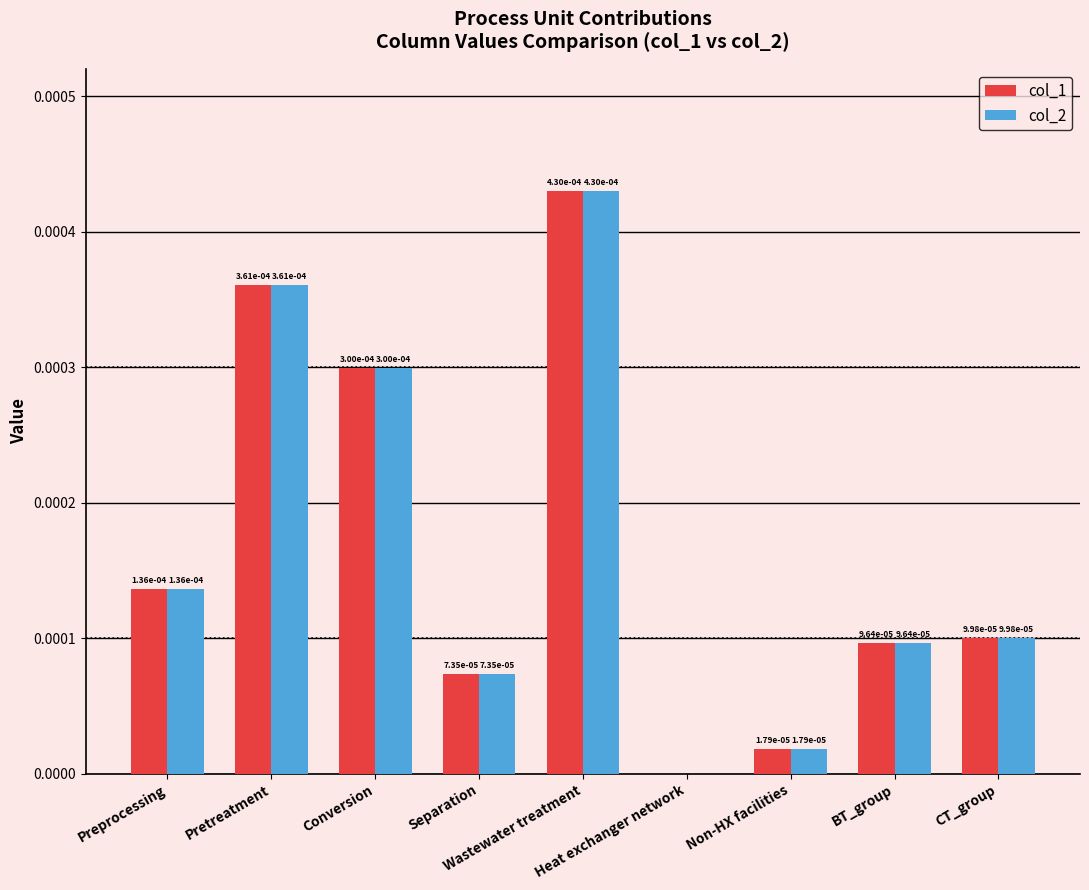

Does the chart contain stacked bars?

No